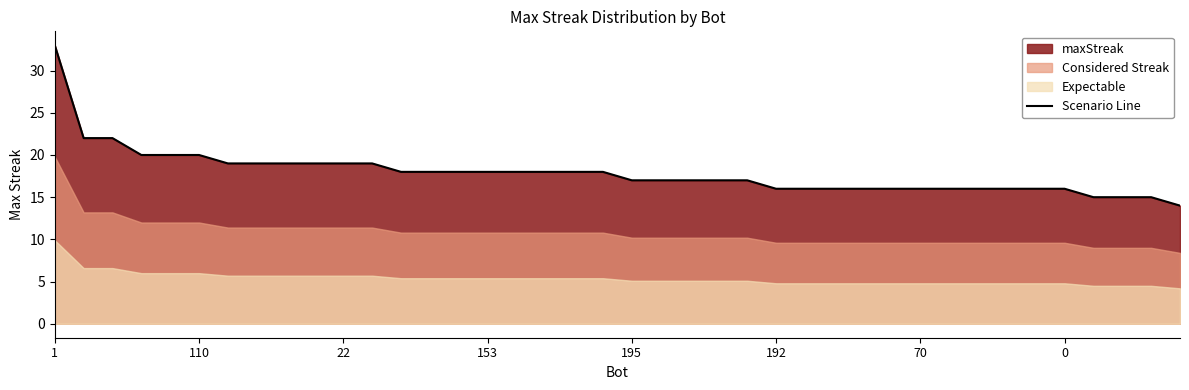

The Scenario Line series shows 16 at 192. True or false?

True